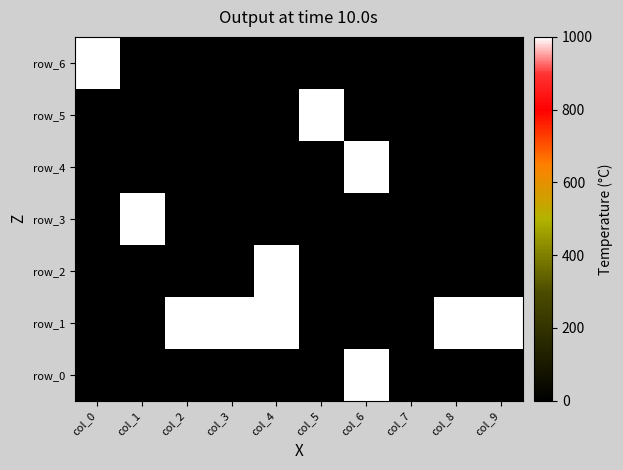

True or false: row_4 has a value of 351 at col_5.

False